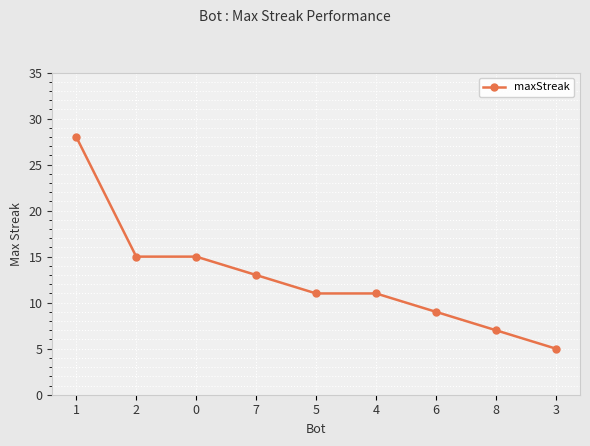

What is the approximate value at 0?

15